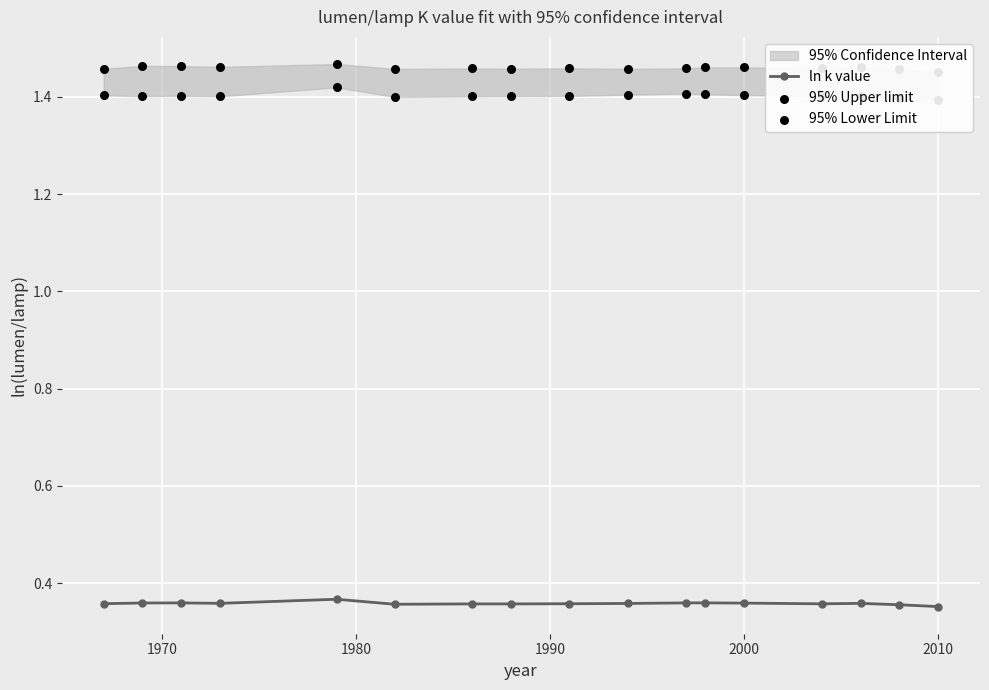

Which series contains the lowest Y value?

ln k value